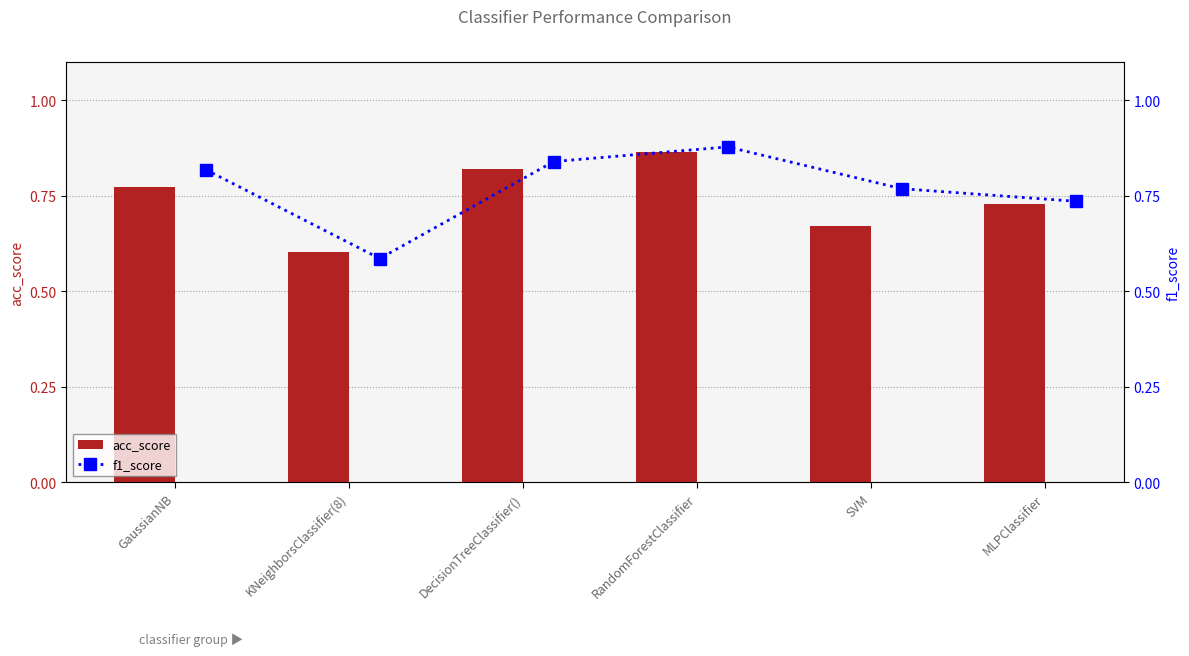

At which label is acc_score closest to 0?

KNeighborsClassifier(8)